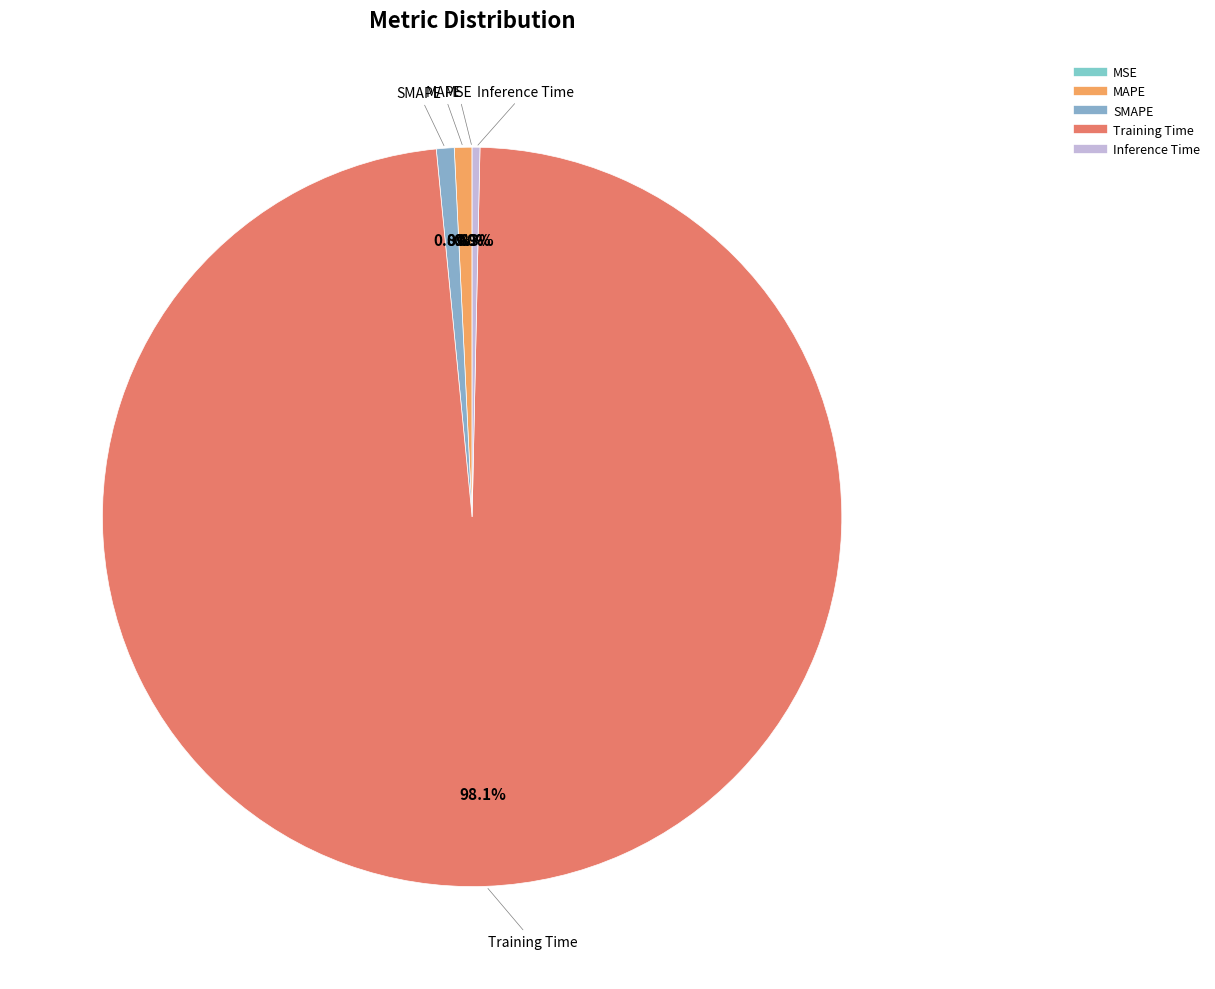

Which slice represents more than half of the pie?

Training Time